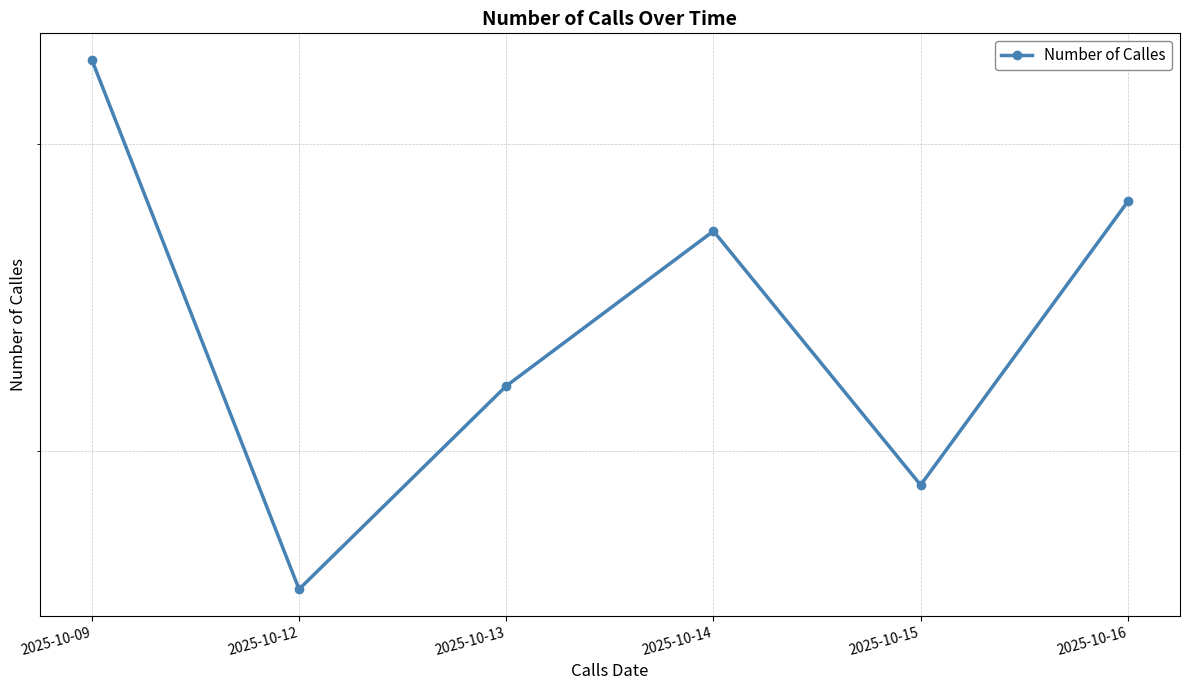

Is it true that the value at 2025-10-15 is 29?

False